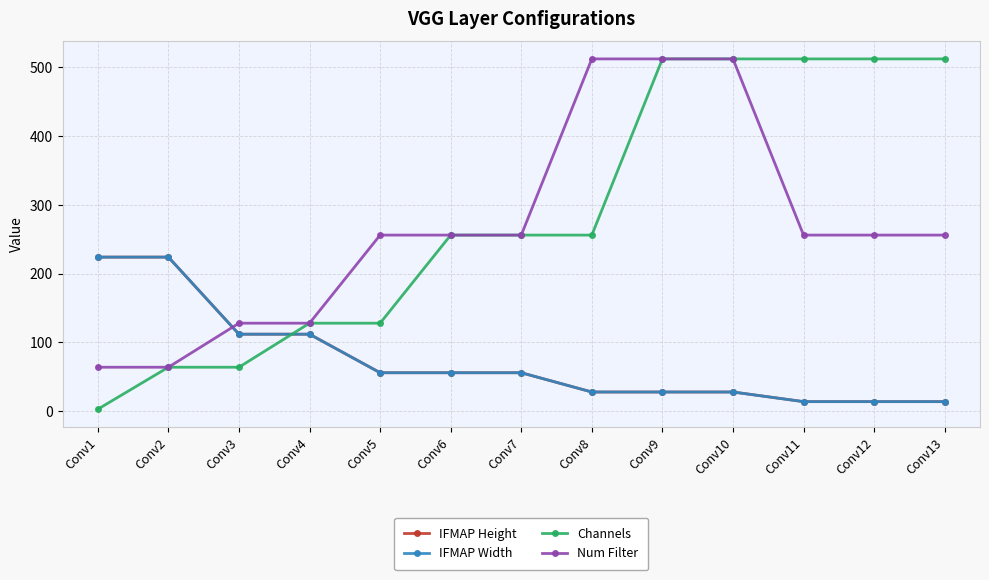

Reading left to right, list all the values displayed in this chart.

IFMAP Height: 224	224	112	112	56	56	56	28	28	28	14	14	14
IFMAP Width: 224	224	112	112	56	56	56	28	28	28	14	14	14
Channels: 3	64	64	128	128	256	256	256	512	512	512	512	512
Num Filter: 64	64	128	128	256	256	256	512	512	512	256	256	256